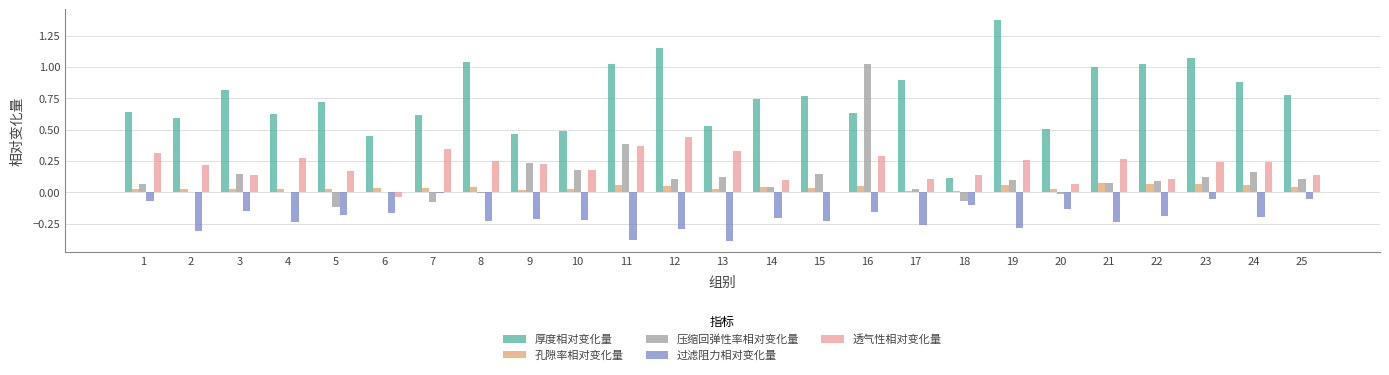

Where is 过滤阻力相对变化量 nearest to the value 0?

7